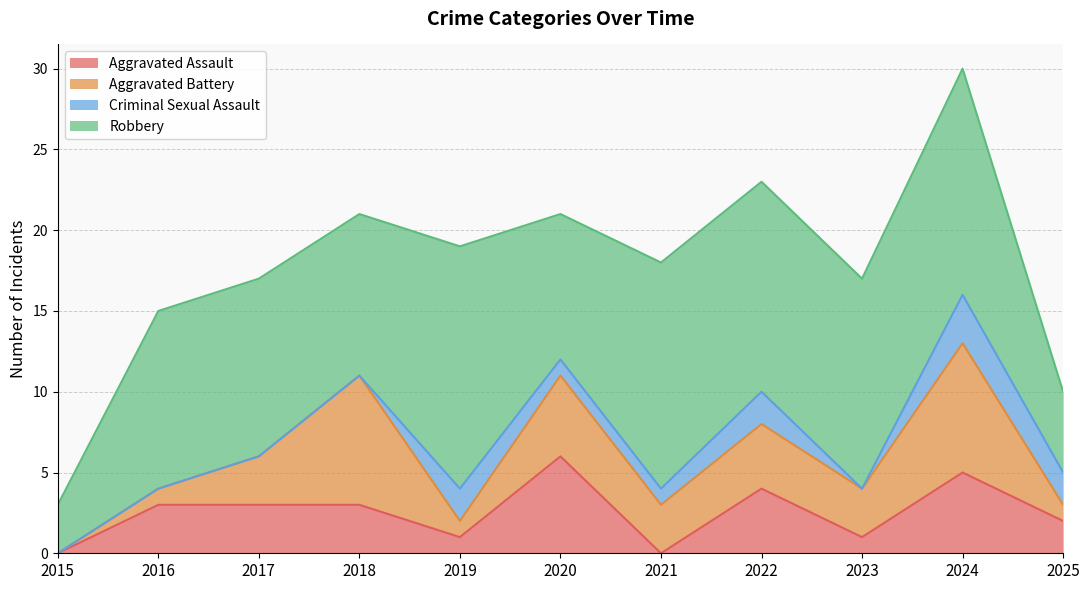

Is the value of Robbery at 2019 greater than the value of Criminal Sexual Assault at 2017?

Yes